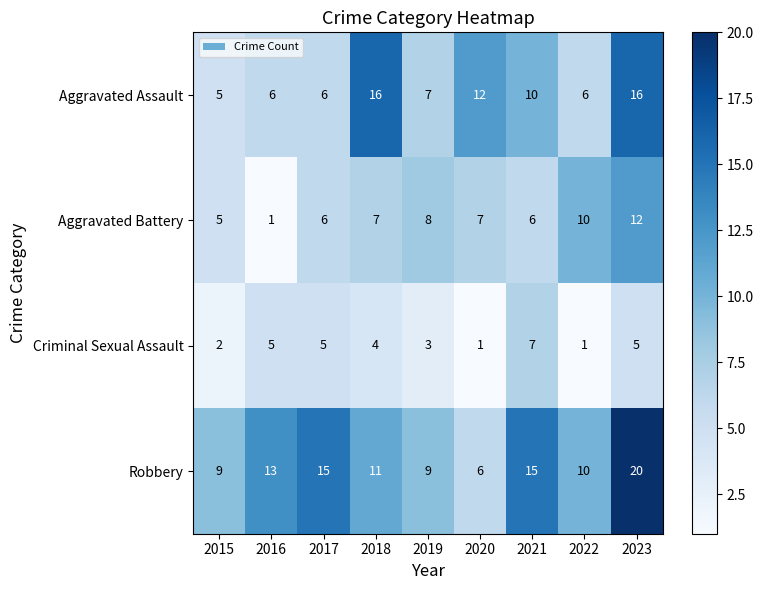

The value of Criminal Sexual Assault at 2022 is 1. True or false?

True